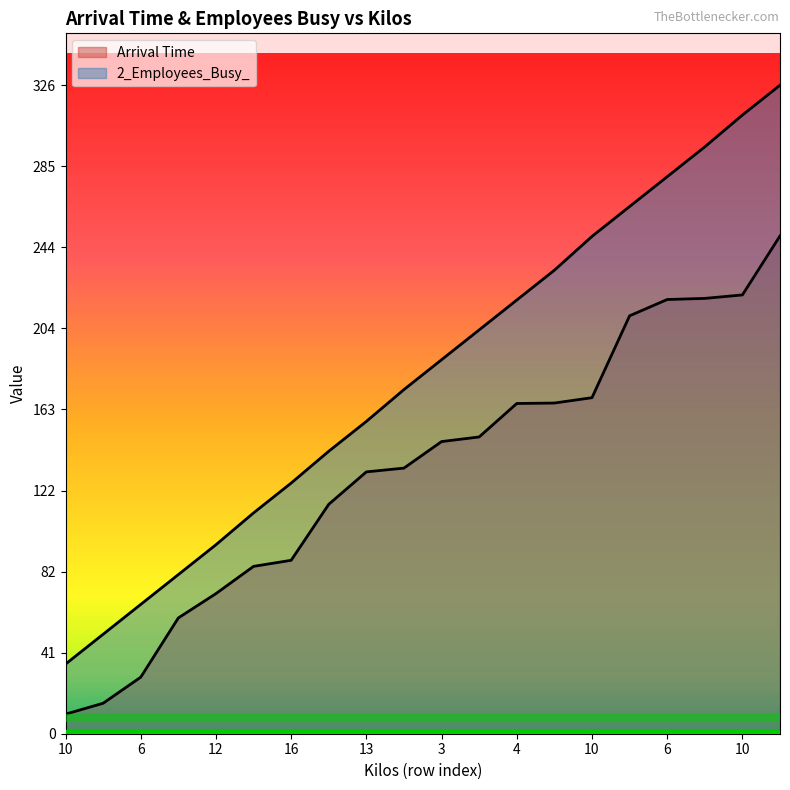

Reading left to right, what are all the values shown in this chart?

Arrival Time: 9.8	15.3	28.4	58.2	70.4	84.1	87.2	115.3	131.6	133.5	146.9	149.2	166.0	166.2	168.9	210.1	218.3	218.8	220.6	250.2
2_Employees_Busy_: 35.0	50.0	65.0	80.0	95.0	111.0	126.0	142.0	157.0	173.0	188.0	203.0	218.0	233.0	250.0	265.0	280.0	295.0	311.0	326.0